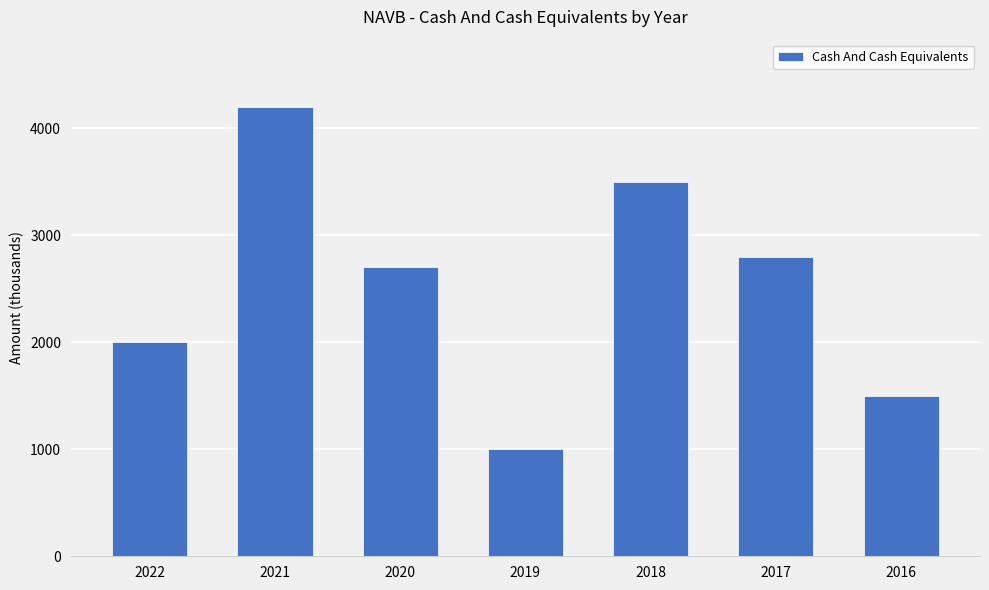

The chart shows a value of 2781 at 2021. True or false?

False